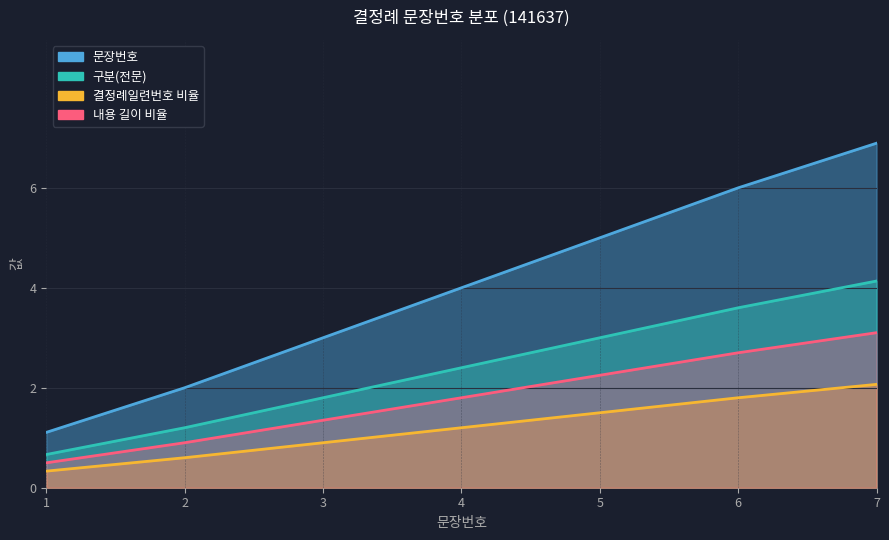

The chart shows a value of 6.9 at 7. True or false?

True